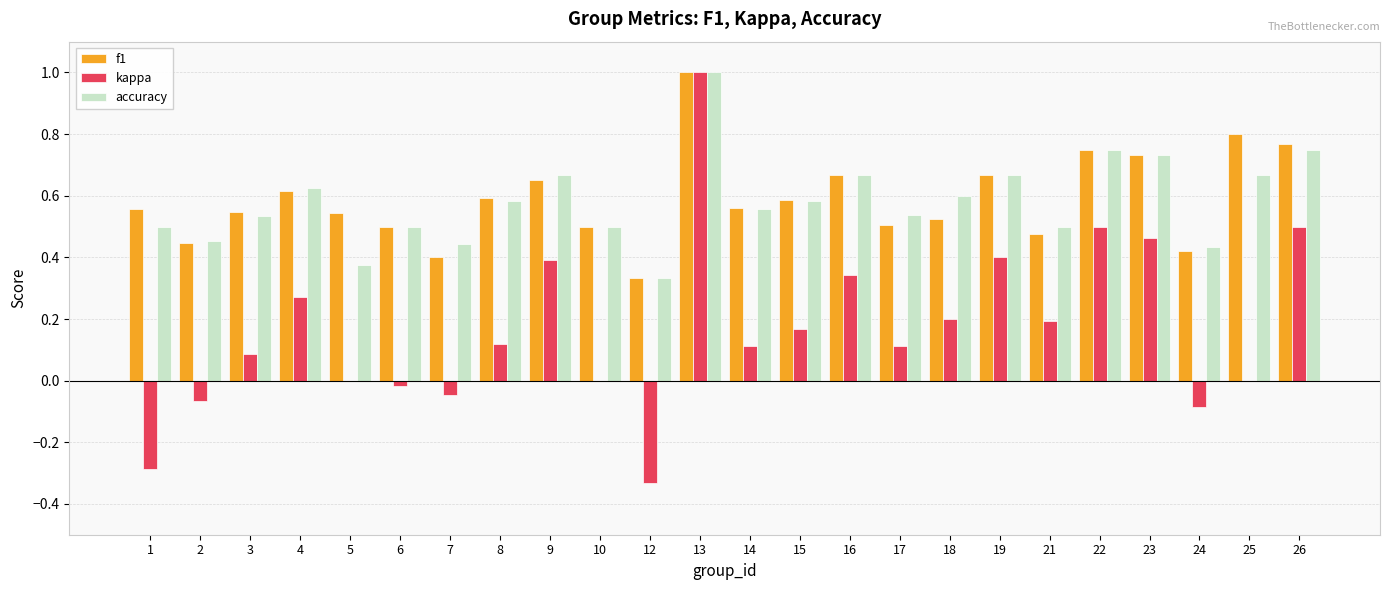

The kappa series shows 0.1 at 3. True or false?

True